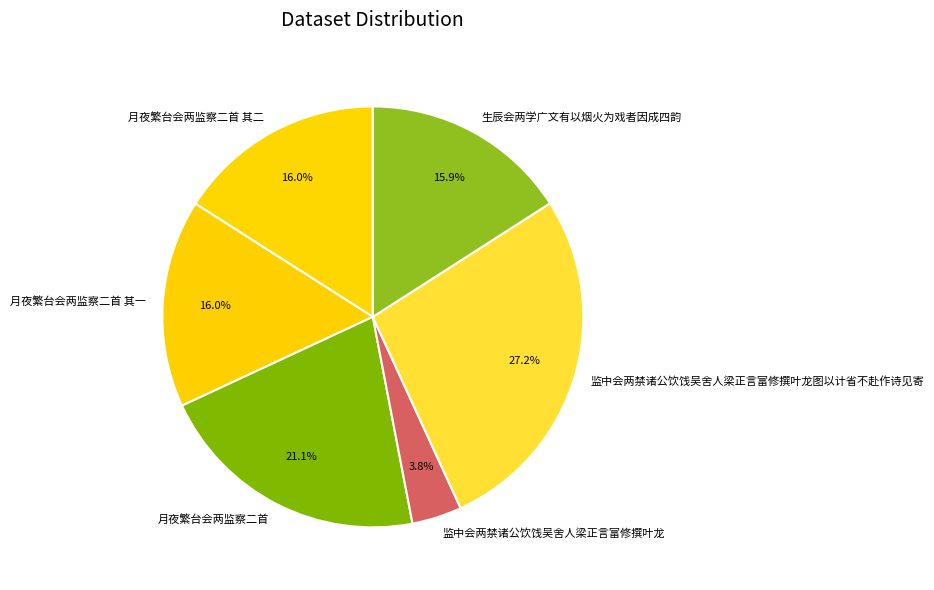

To the nearest percent, what is the difference between the largest and smallest slice percentages?

23%